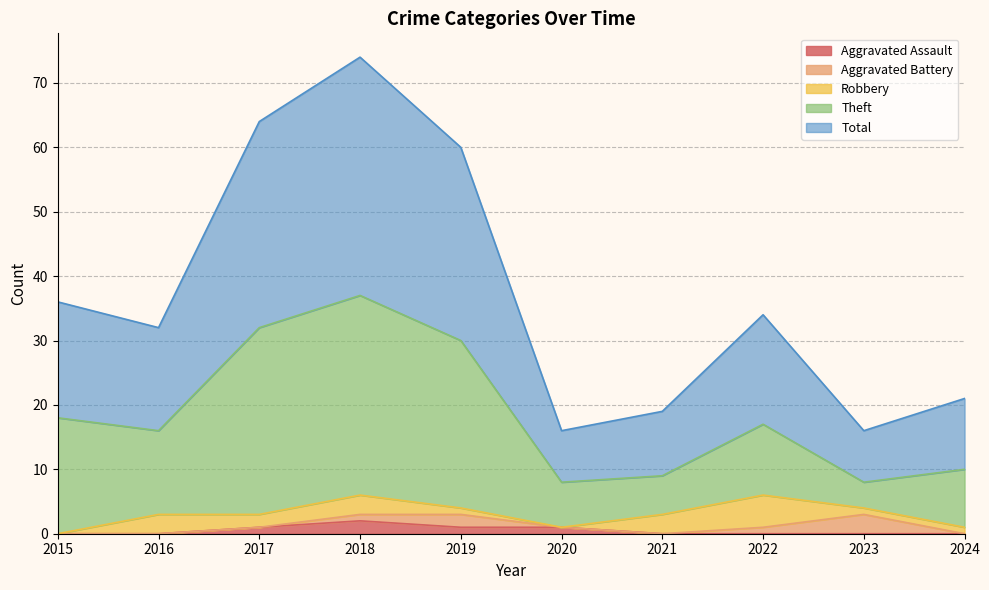

What is the difference between the second highest and second lowest values in the Aggravated Assault series?

1